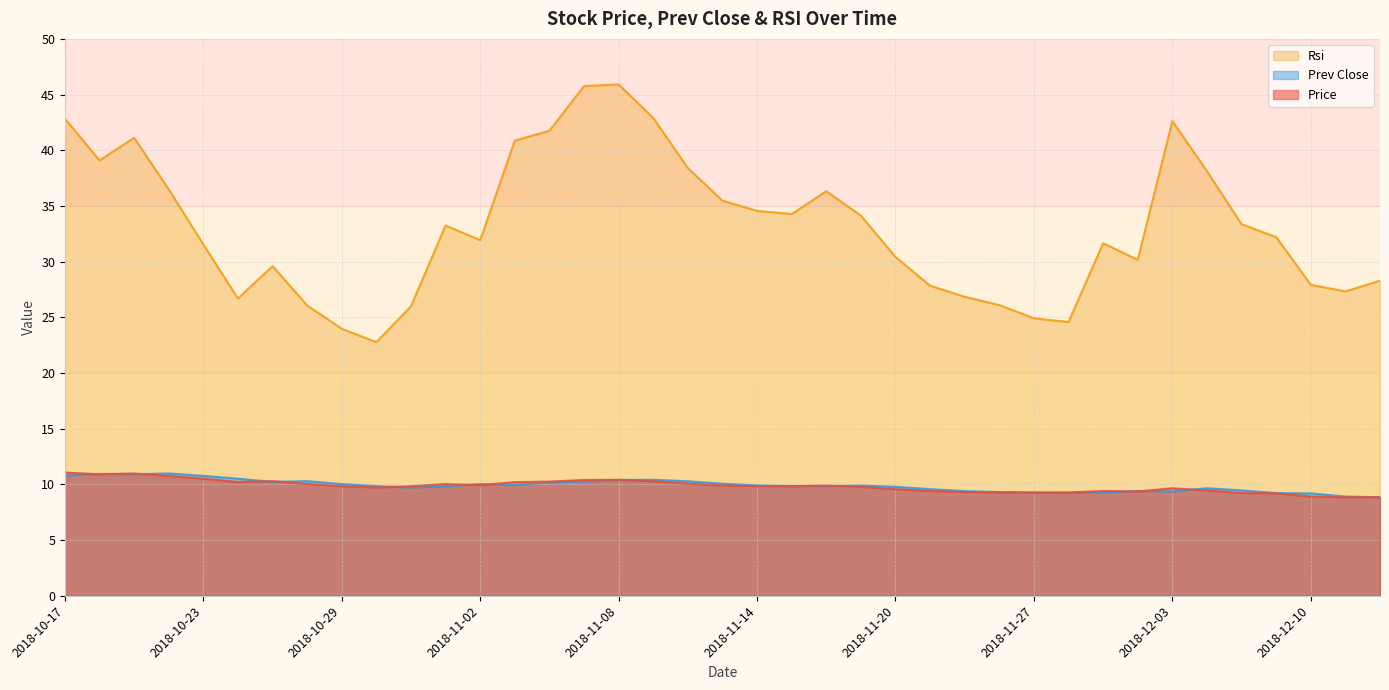

Which has a higher value, 2018-11-26 or 2018-11-30?

2018-11-30